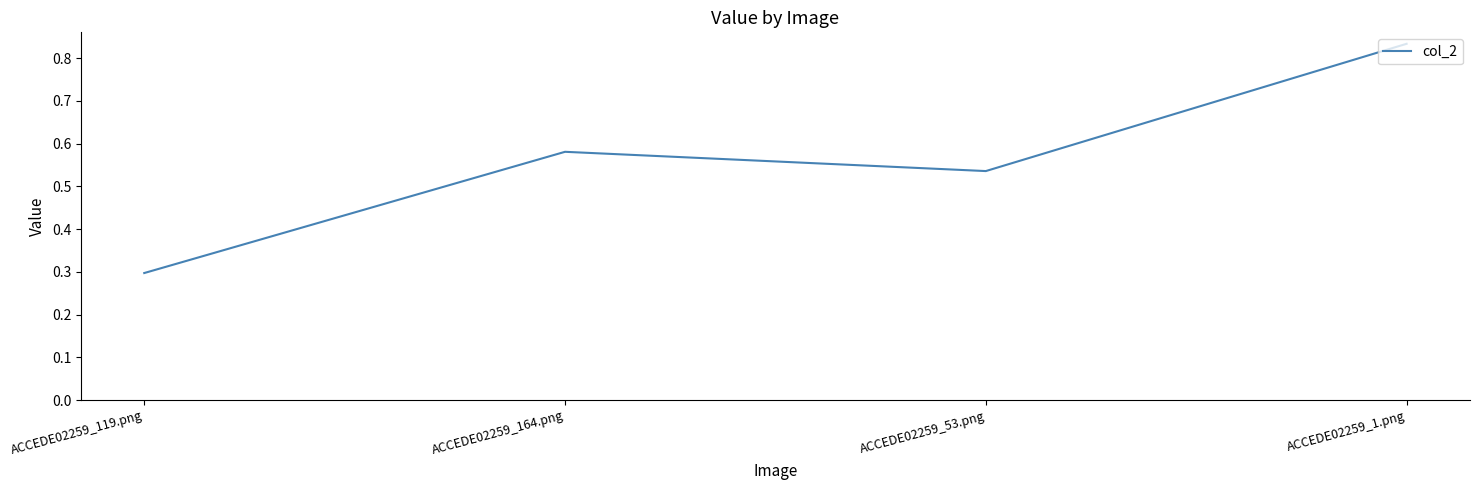

Which category has the lowest value across all series?

ACCEDE02259_119.png